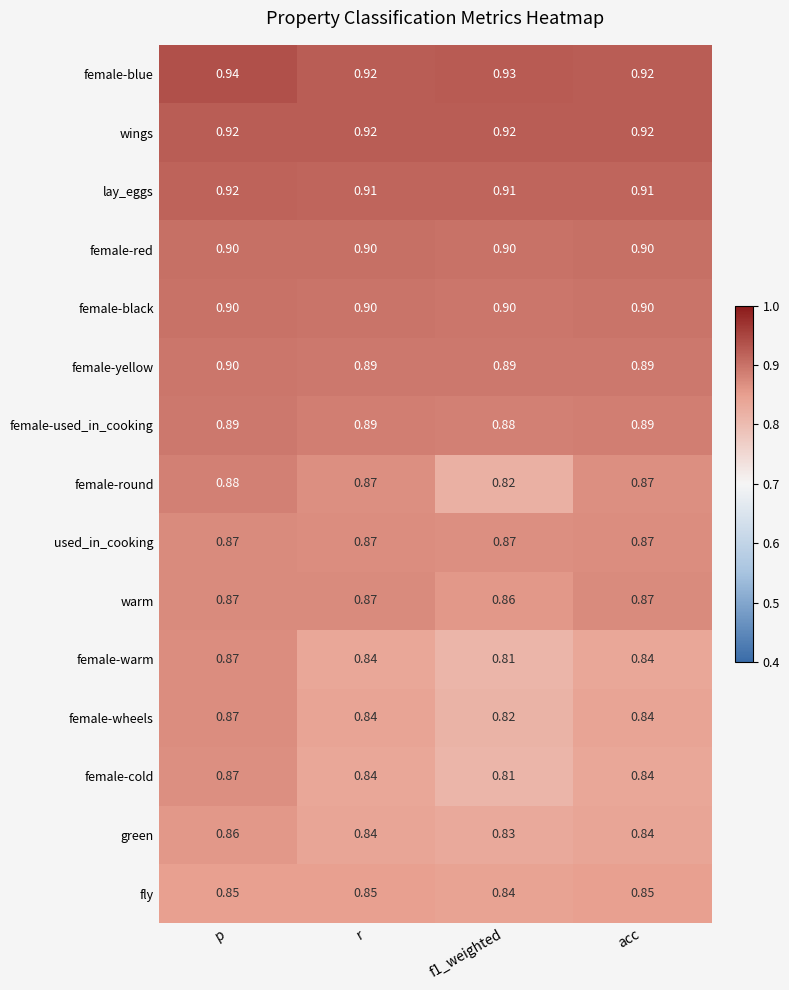

At which category is the sum across all series the highest?

p